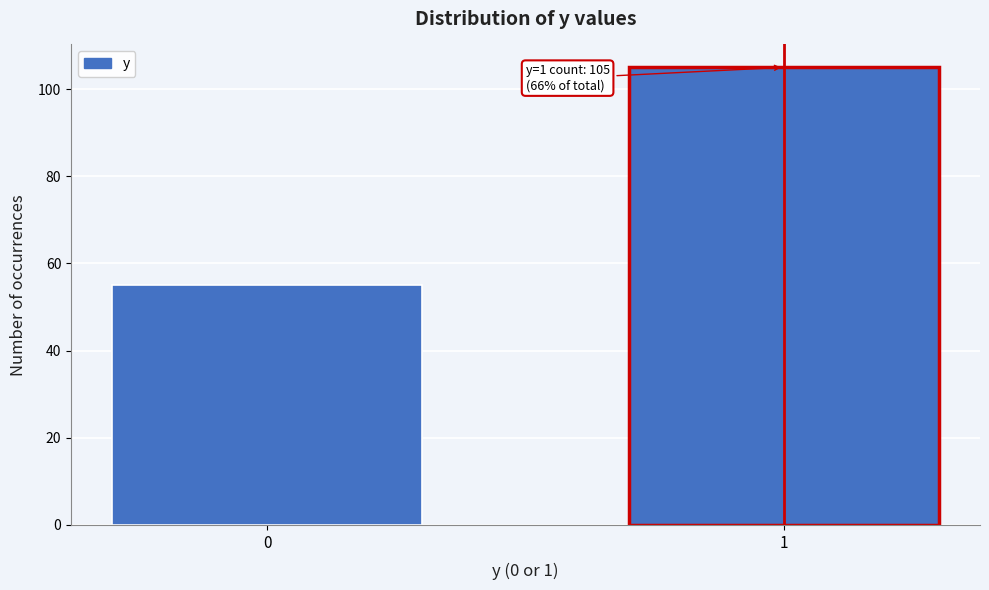

Reading left to right, extract all data points from this chart.

0=55	1=105